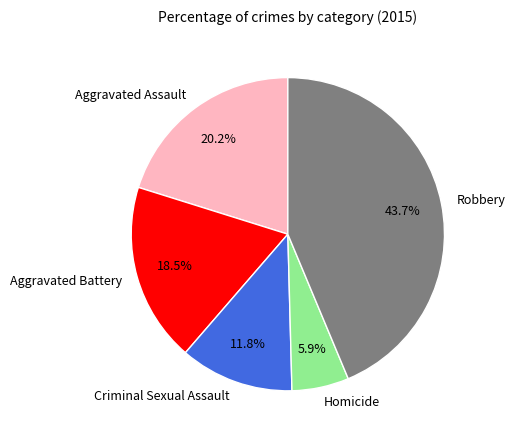

Does Criminal Sexual Assault account for over 50% of the chart?

No